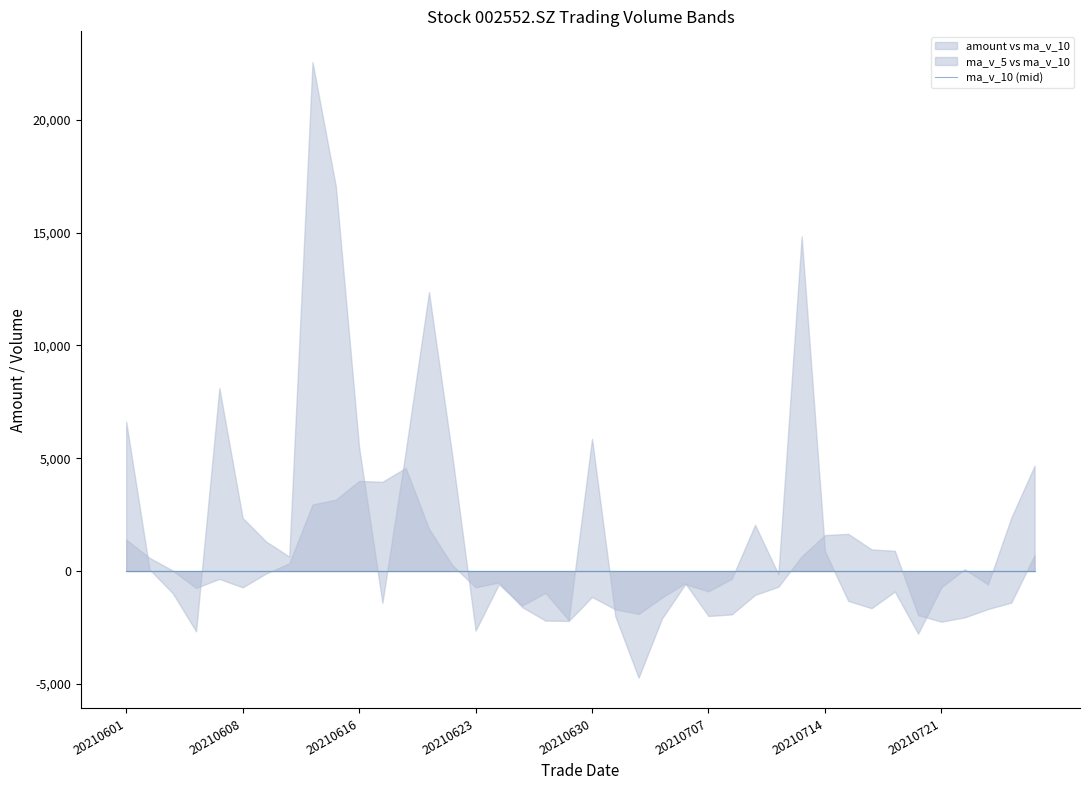

Between 20210601 and 20210629, which is larger?

20210601